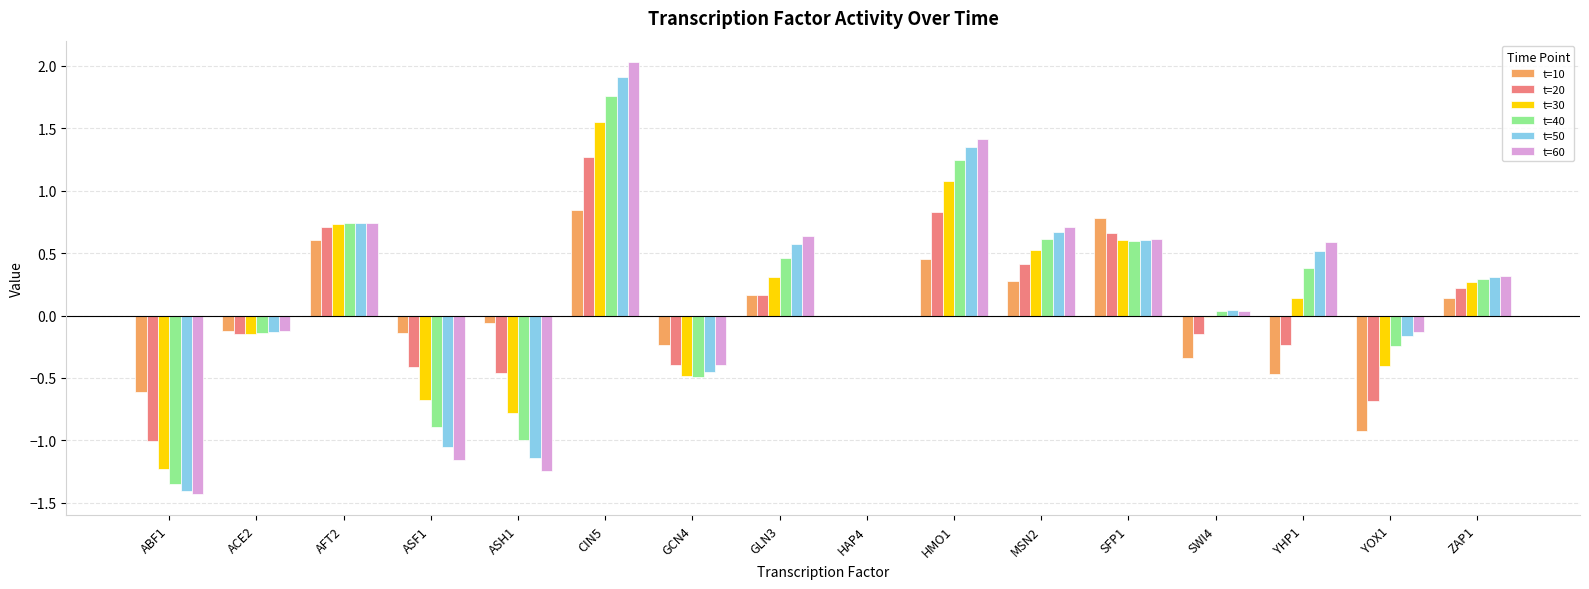

Count the number of categories in the chart.

16